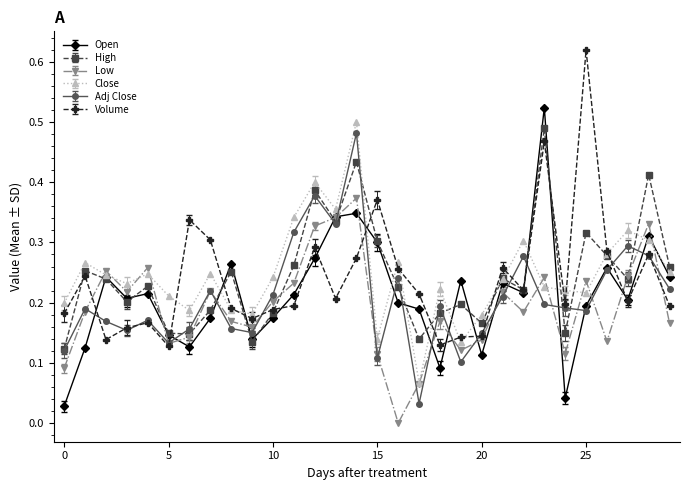

Which series ends up on top after the final intersection of Close and Volume?

Close